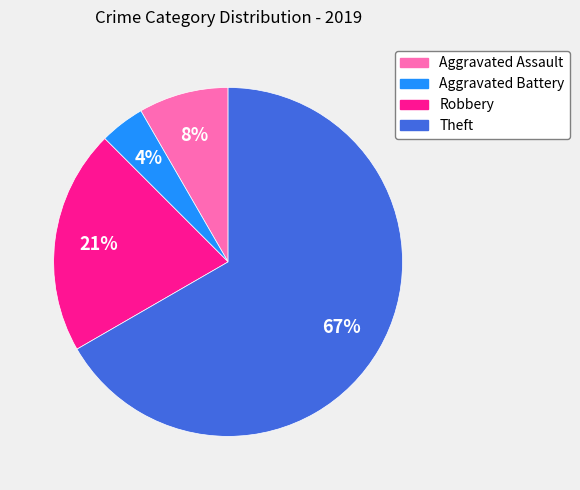

Is there a majority slice in this chart?

Yes